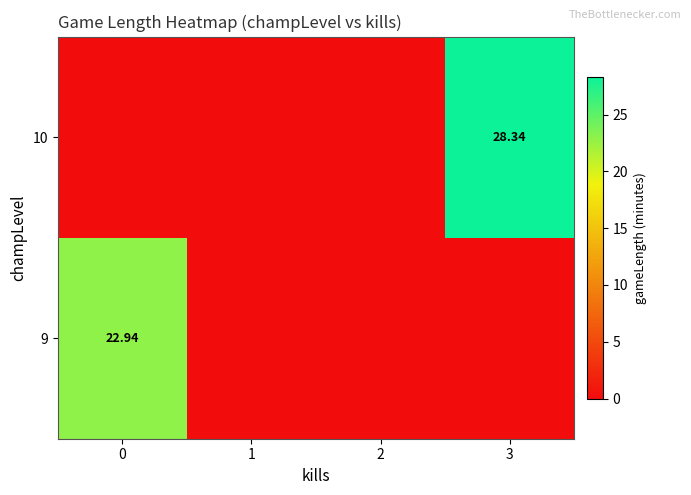

What is the difference between the maximum and second lowest values in the 10 series?

28.3